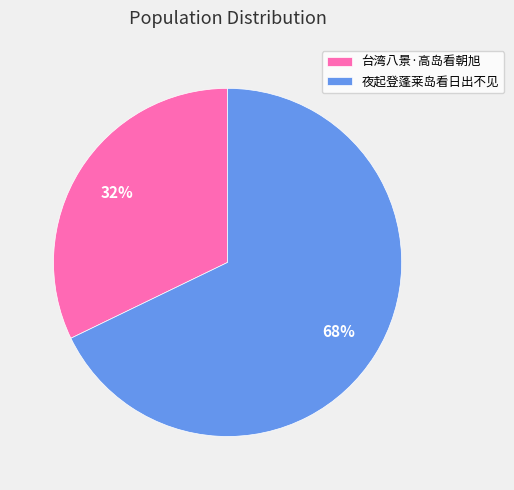

To the nearest percent, what is the difference between the 夜起登蓬莱岛看日出不见 and 台湾八景·高岛看朝旭 slice percentages?

36%